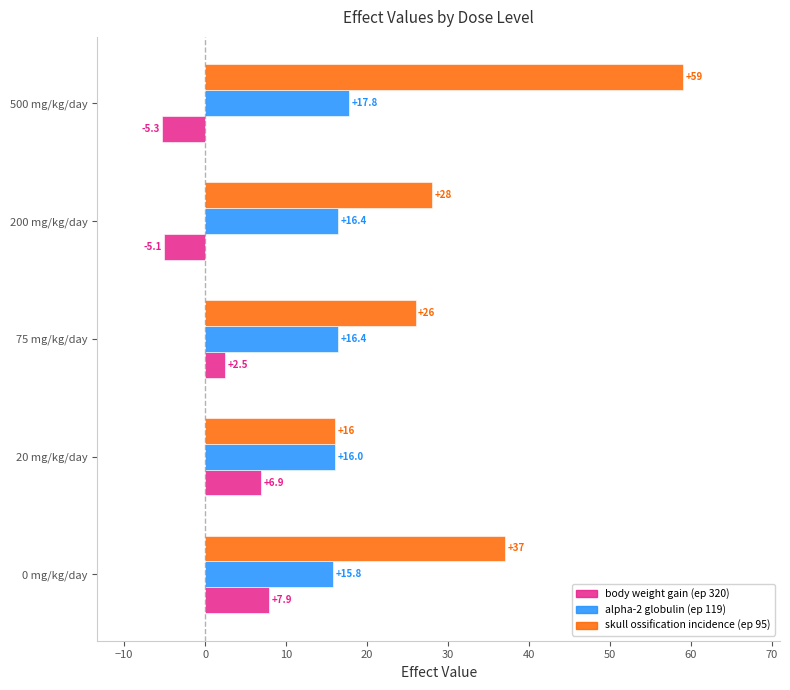

Count the number of data series in this chart.

3